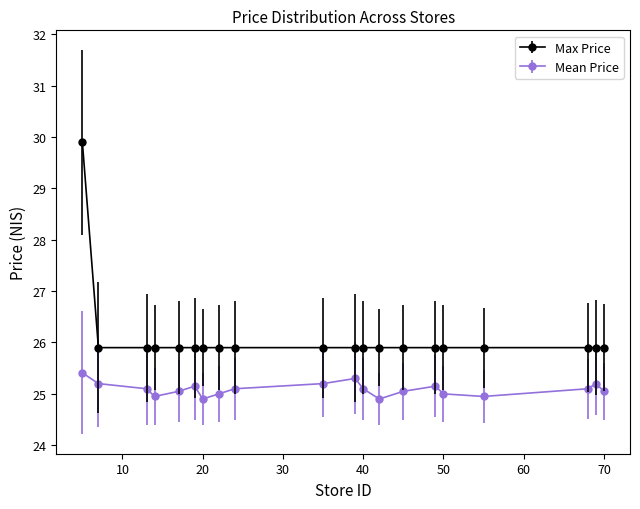

Which series has the widest spread of values?

Max Price